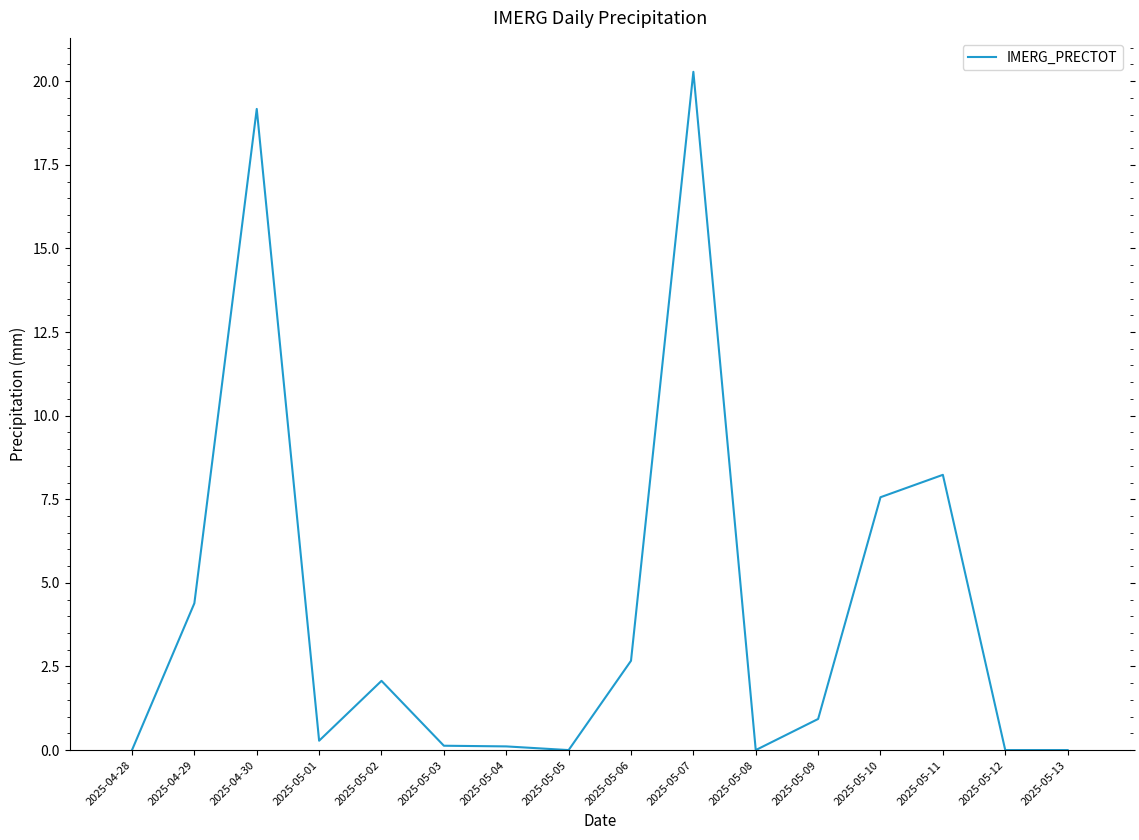

At which category does the chart reach its peak across all series?

2025-05-07